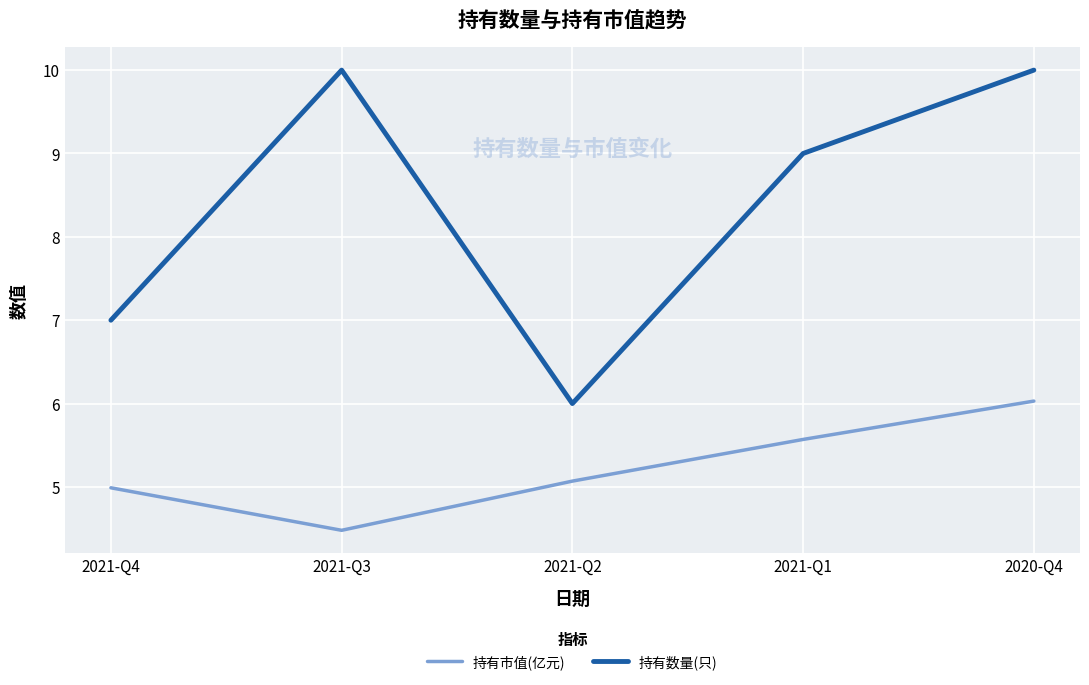

Read the 持有市值(亿元) value at 2021-Q2.

5.1